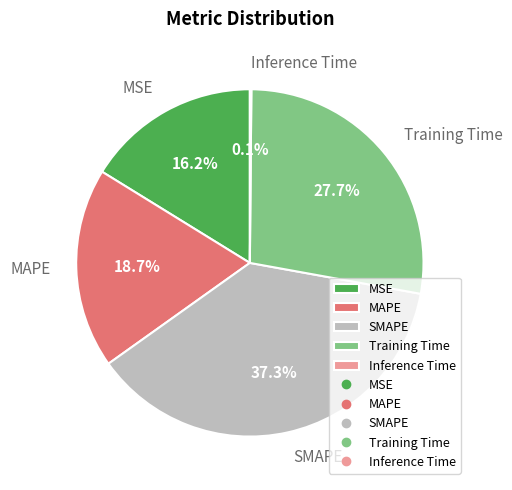

Combined, do MAPE and Training Time account for over 50%?

No